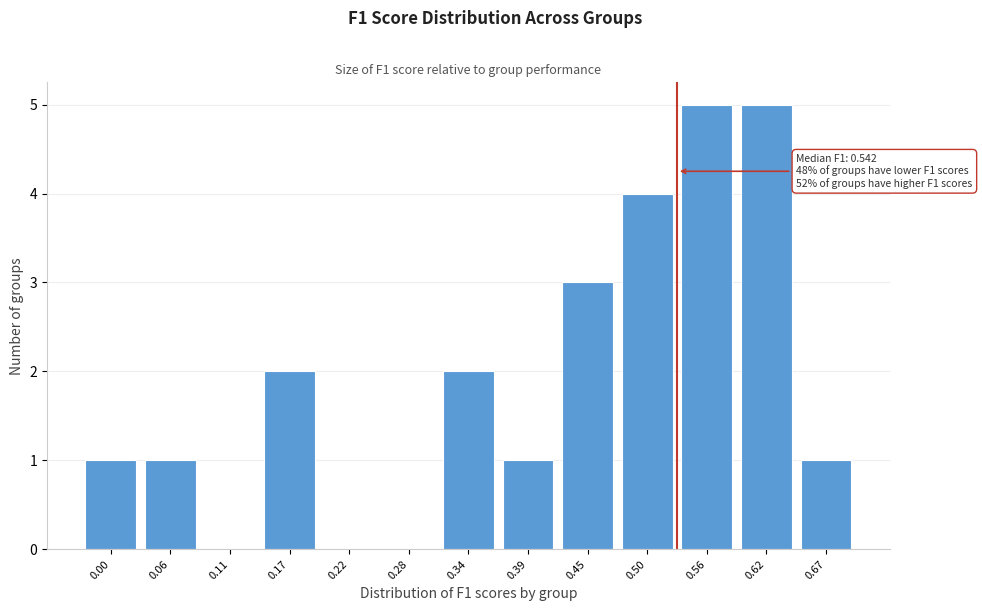

Reading left to right, transcribe all the data shown in this chart.

0.00=1	0.06=1	0.11=0	0.17=2	0.22=0	0.28=0	0.34=2	0.39=1	0.45=3	0.50=4	0.56=5	0.62=5	0.67=1